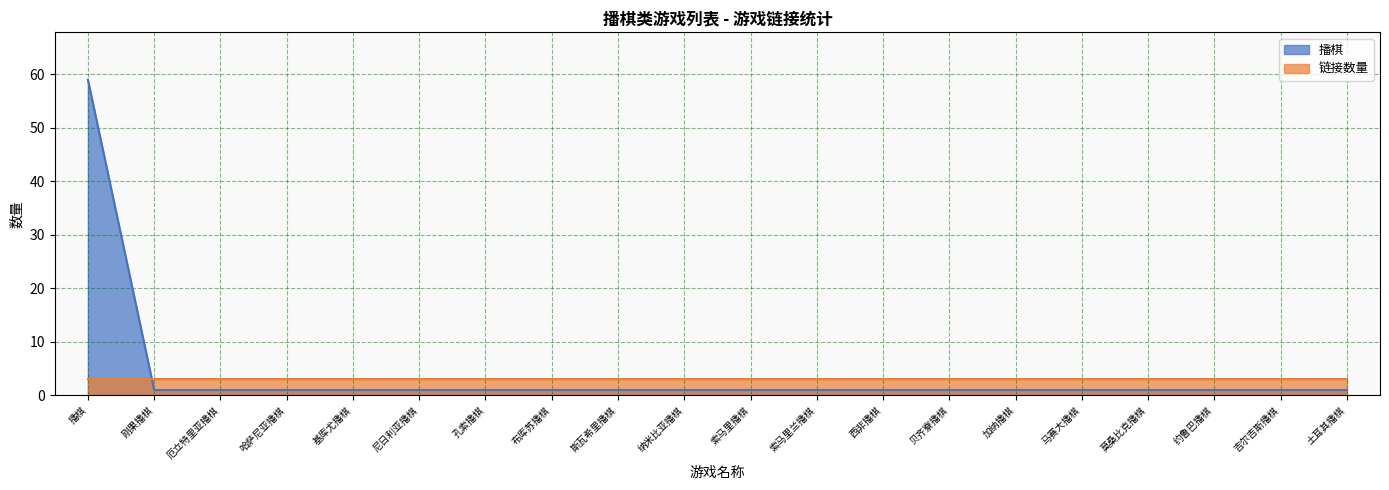

What position from the left is 索马里兰播棋?

12